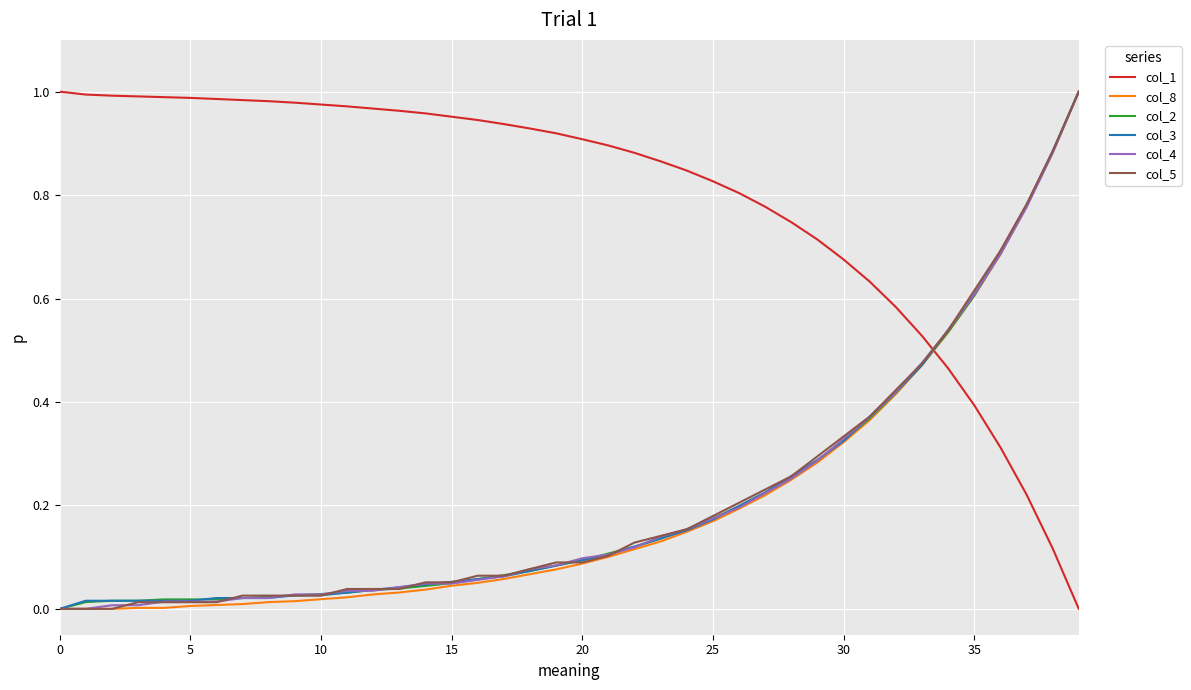

True or false: col_2 and col_1 cross at least once.

True